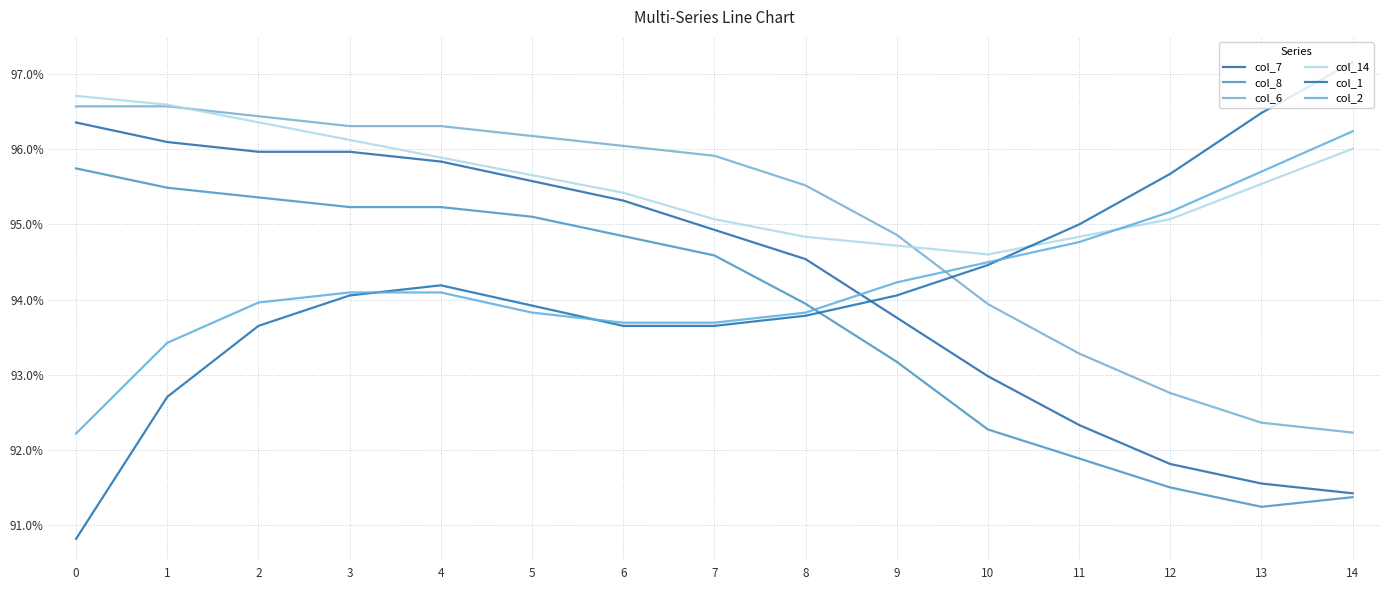

The col_8 series shows 1.0 at 3. True or false?

True